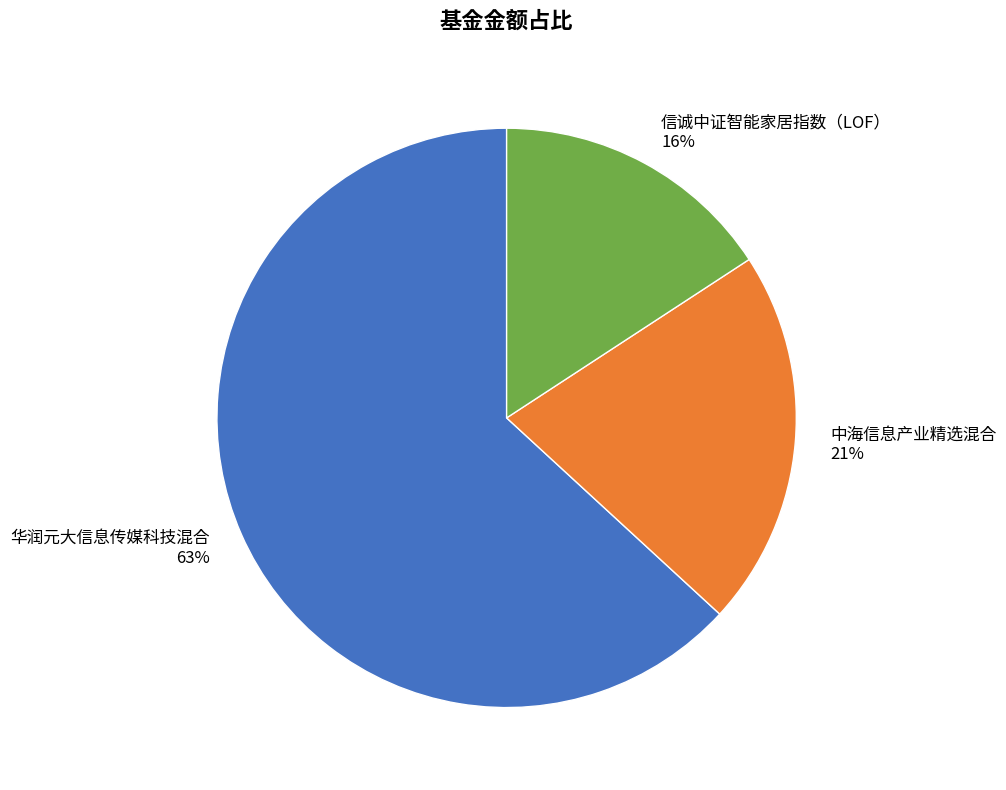

To the nearest percent, what is the difference between the 中海信息产业精选混合 and 信诚中证智能家居指数（LOF） slice percentages?

5%